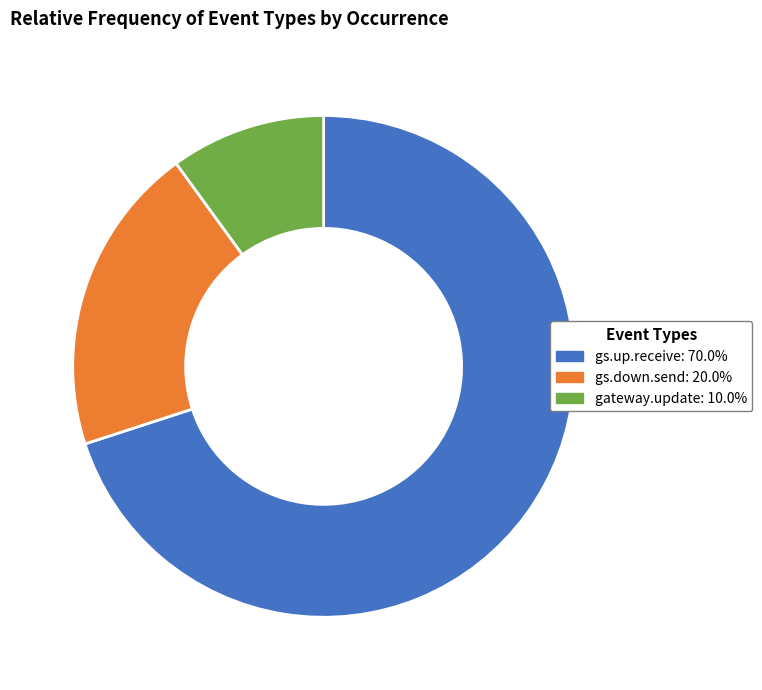

The gateway.update slice represents 1% of the pie. True or false?

False